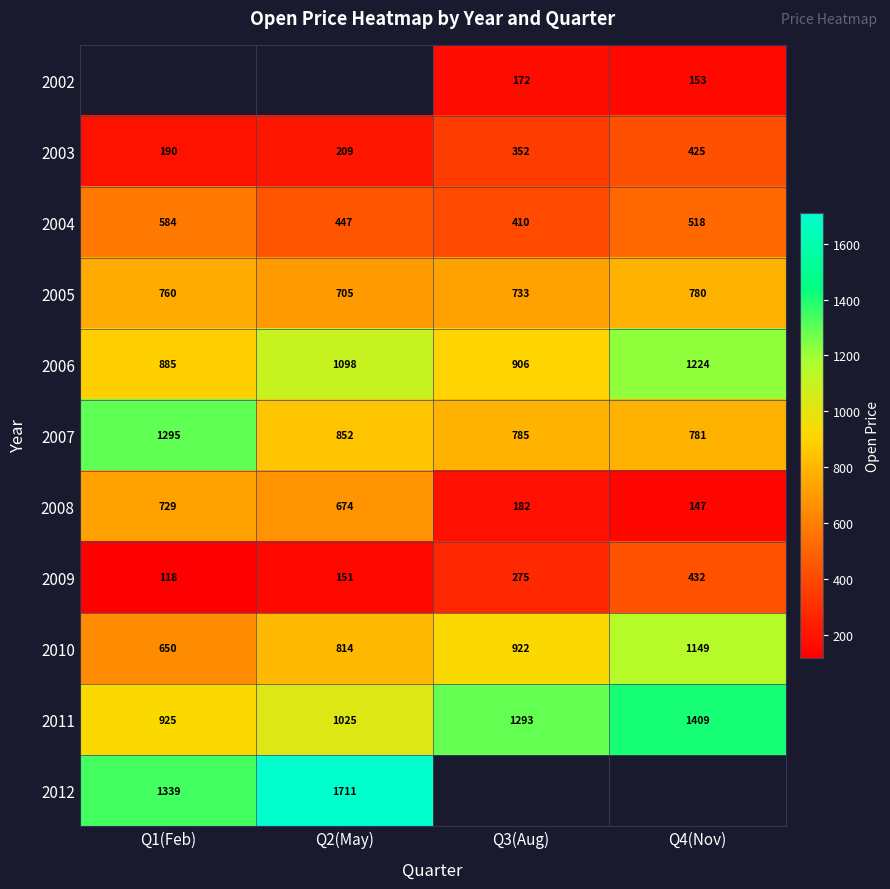

How many 2009 values are between 151 and 432?

3